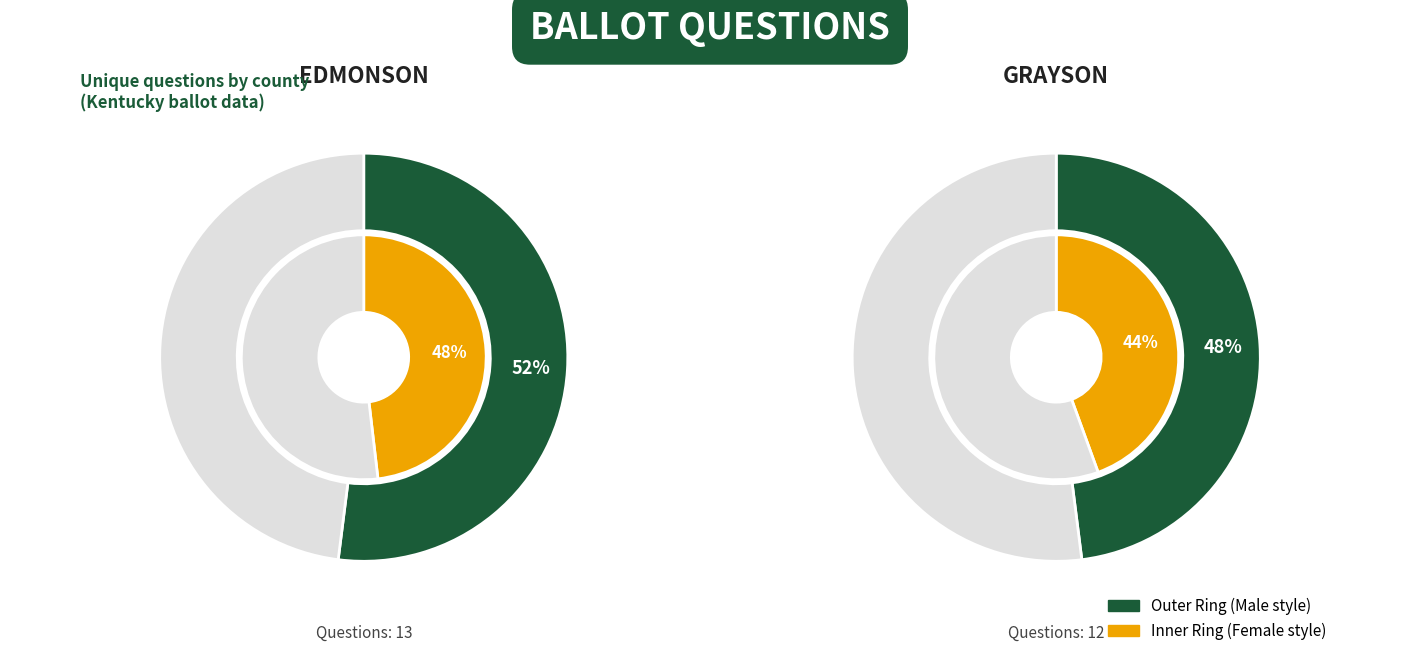

Which category has the biggest portion of the pie?

Edmonson